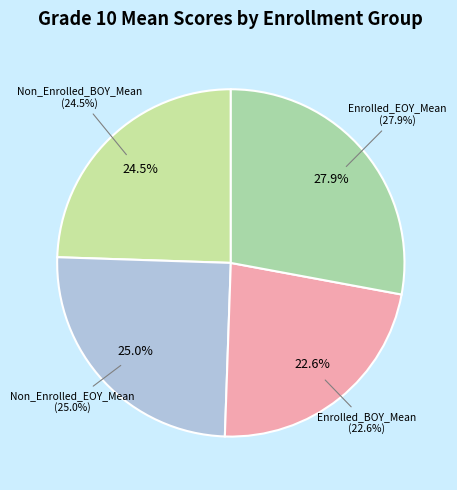

True or false: Enrolled_EOY_Mean accounts for 28% of the total.

True